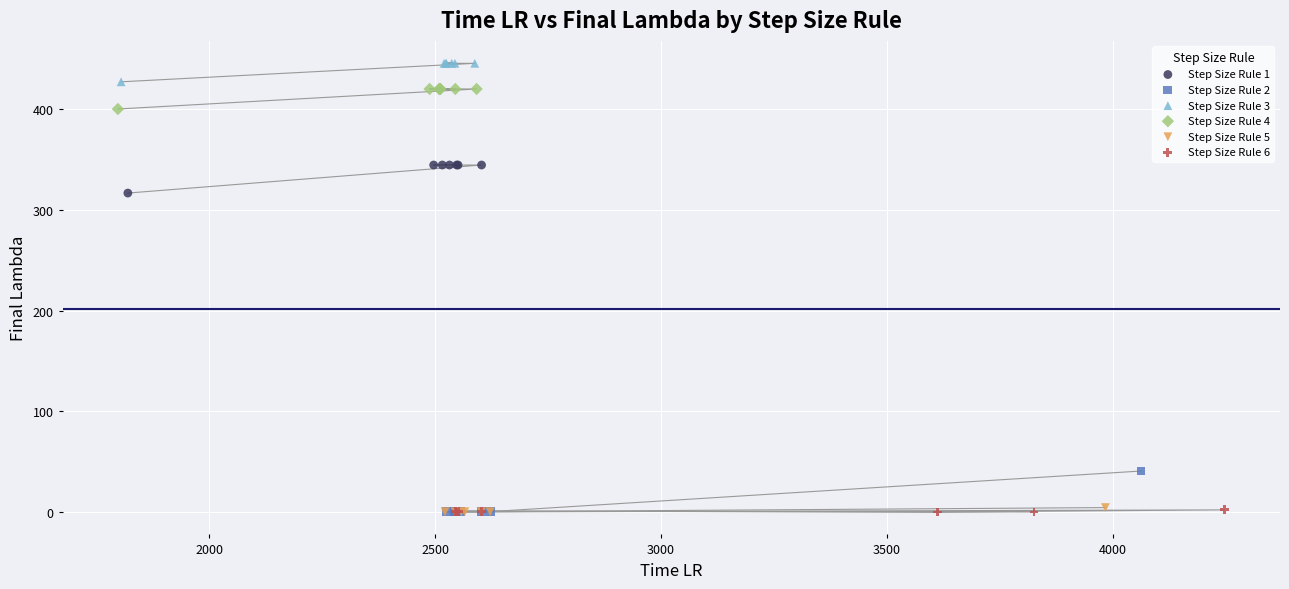

Which series contains the highest Y value?

Step Size Rule 3